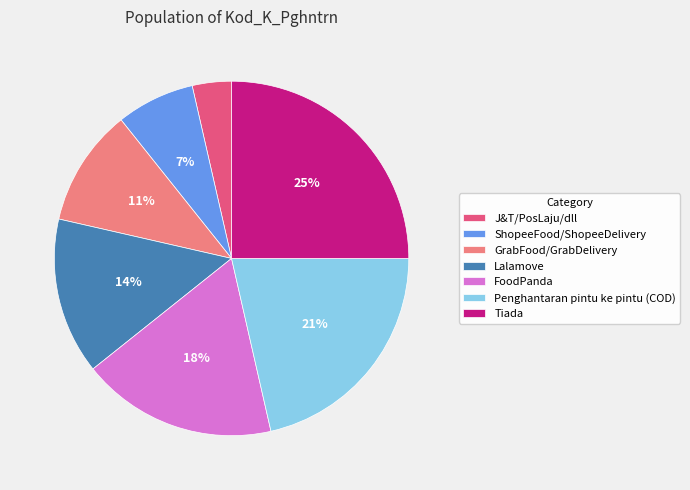

Do J&T/PosLaju/dll and Lalamove together represent more than half of the pie?

No